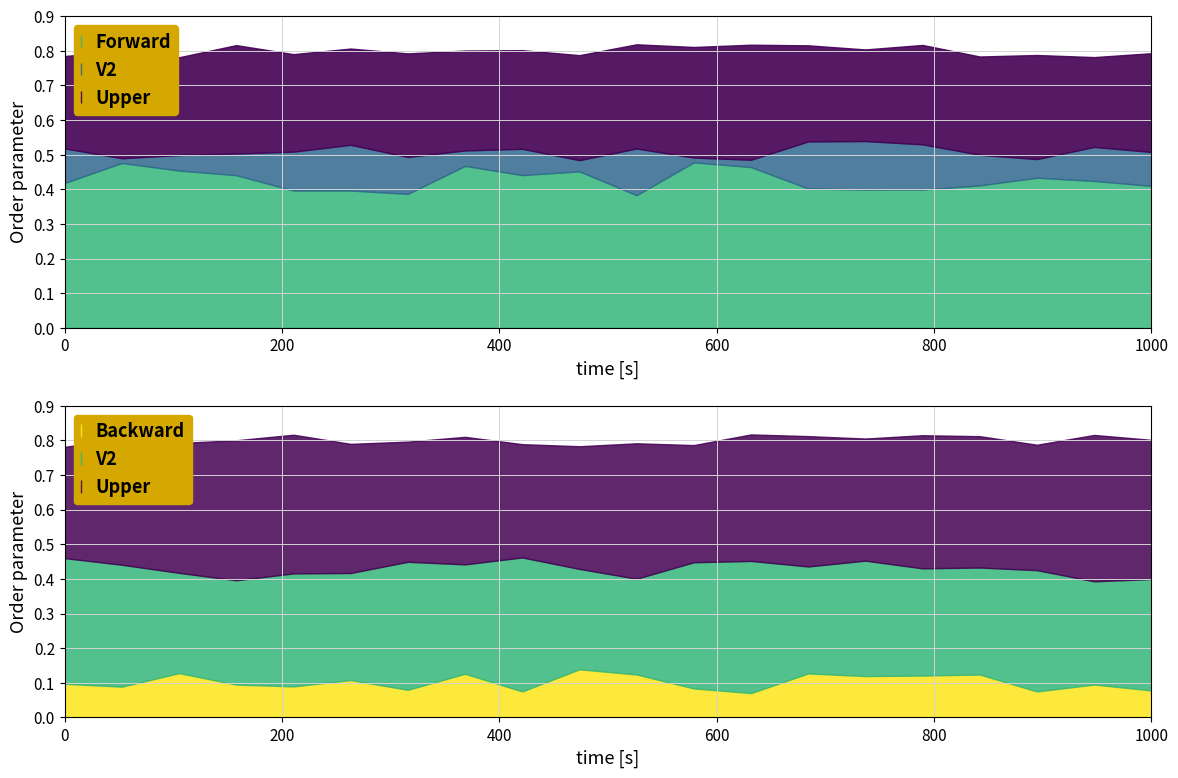

Is it true that V5 equals 0.2 at 14?

False